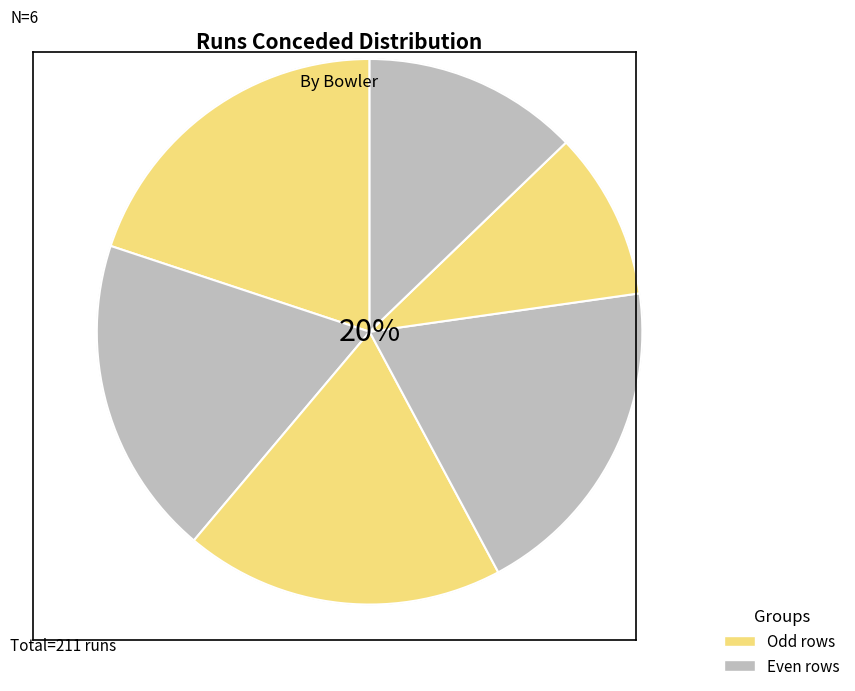

Combined, do Ben Cutting and Krunal Pandya account for over 50%?

No